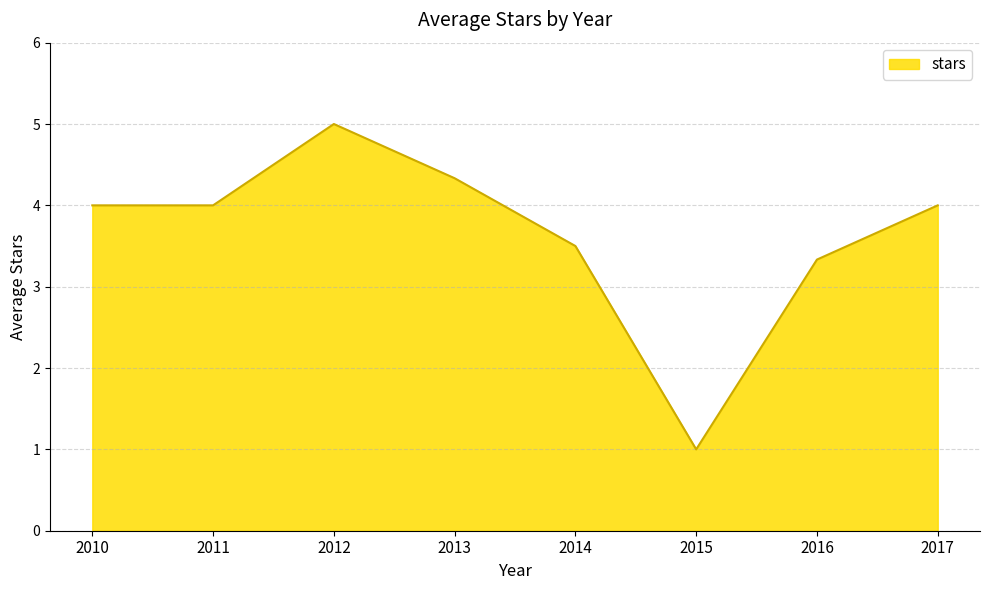

What value does the data have at 2013?

4.3